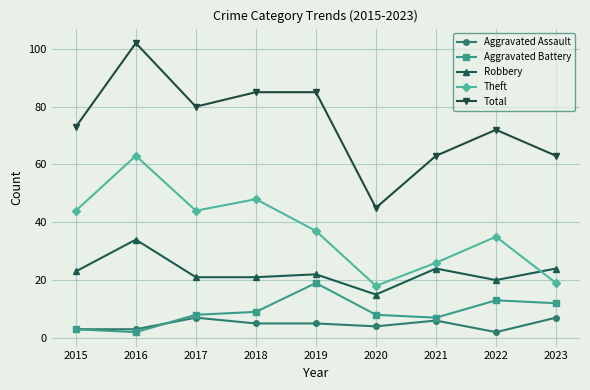

Reading right to left, list all the values displayed in this chart.

Aggravated Assault: 7	2	6	4	5	5	7	3	3
Aggravated Battery: 12	13	7	8	19	9	8	2	3
Robbery: 24	20	24	15	22	21	21	34	23
Theft: 19	35	26	18	37	48	44	63	44
Total: 63	72	63	45	85	85	80	102	73